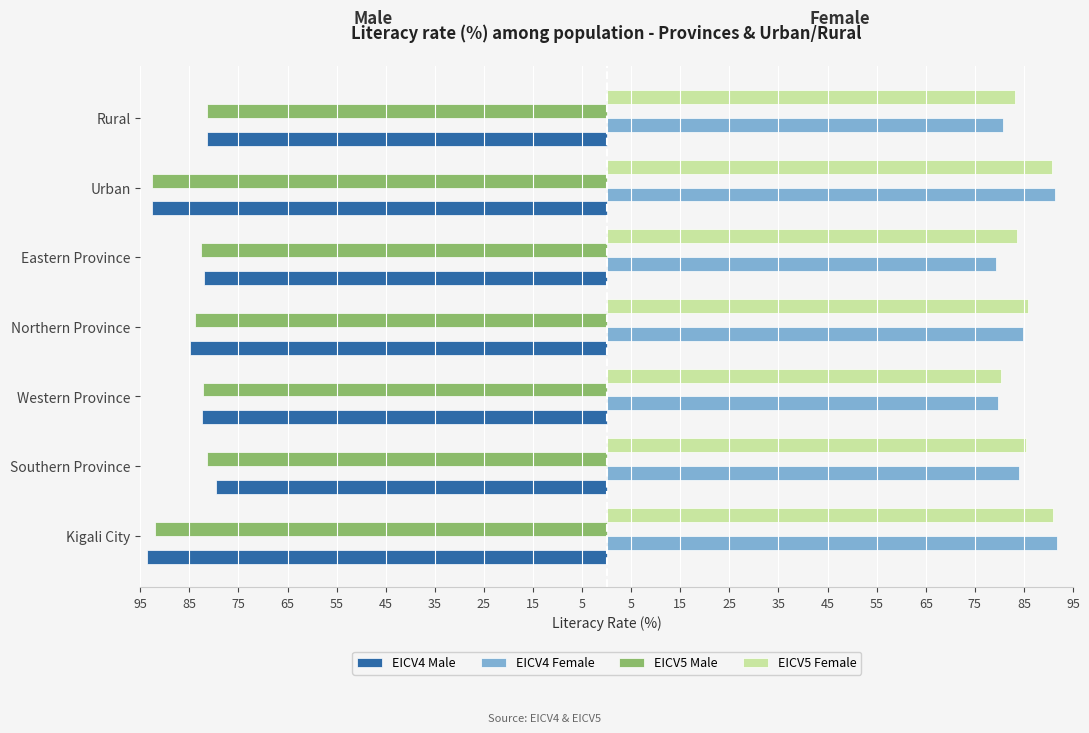

What are all the series names shown in the legend?

EICV4 Male, EICV4 Female, EICV5 Male, EICV5 Female